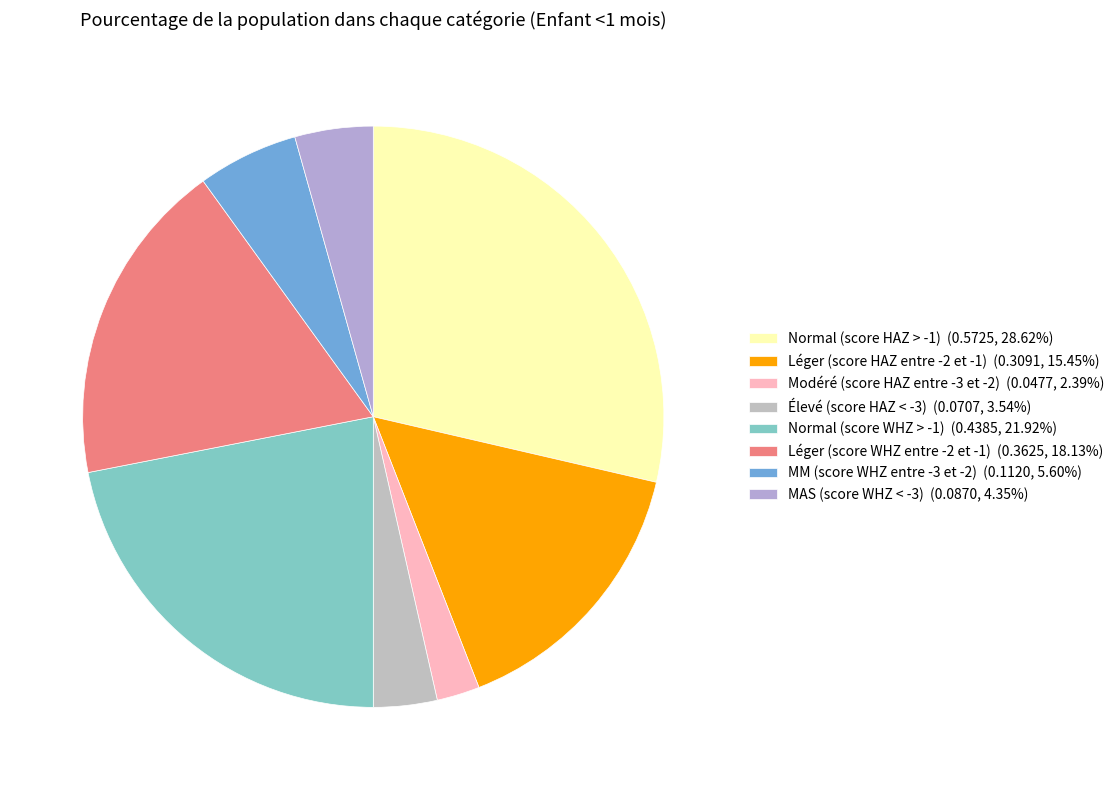

Is Léger (score WHZ entre -2 et -1) the majority of the pie?

No